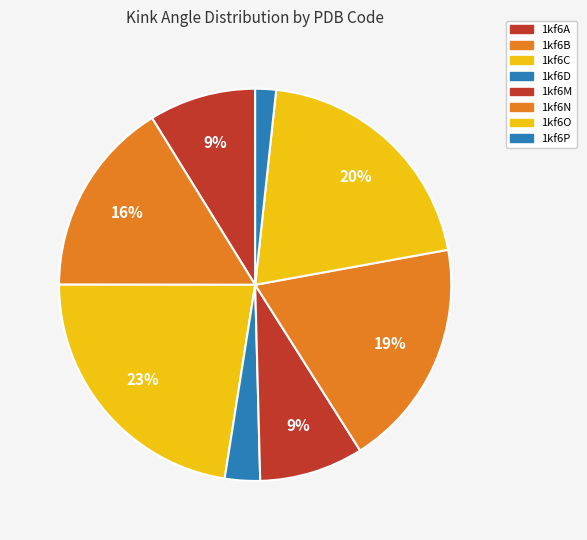

The 1kf6O slice represents 9% of the pie. True or false?

False